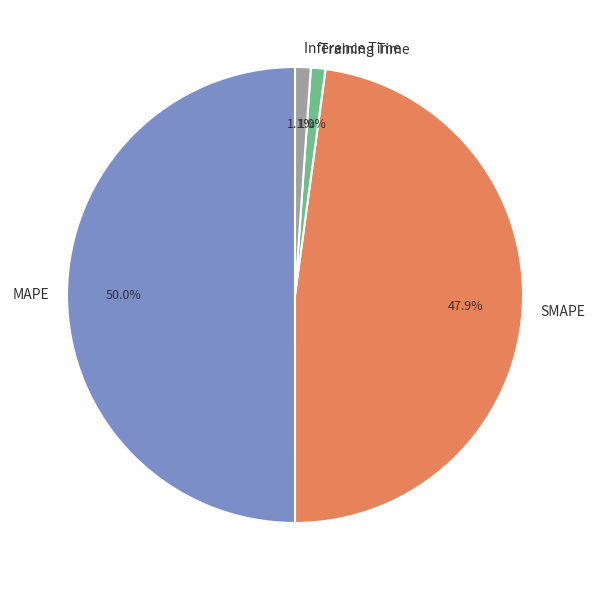

To the nearest percent, what portion does Training Time represent?

1%